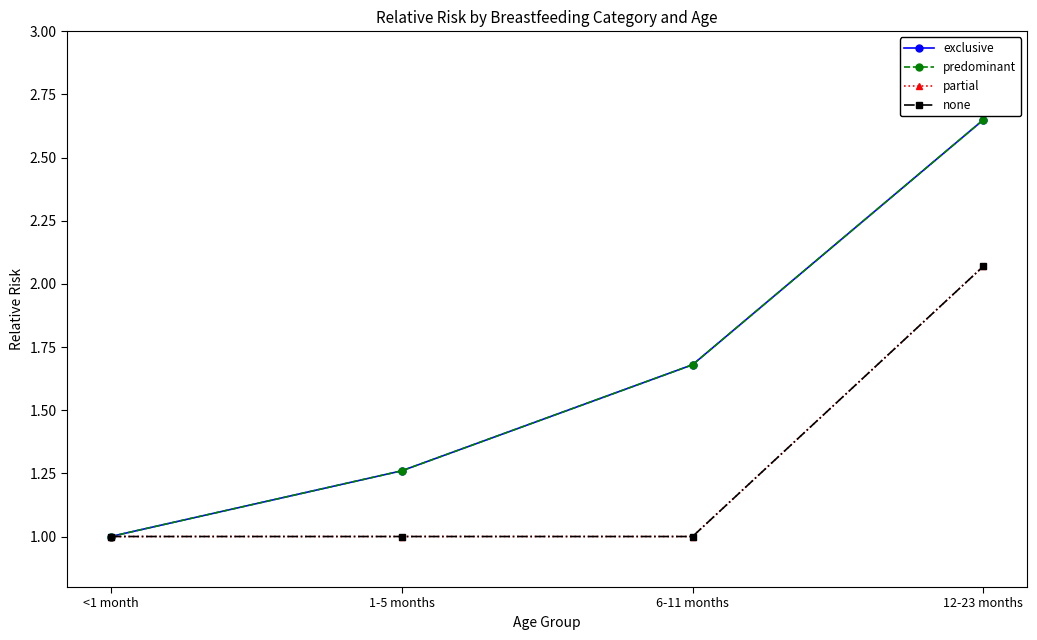

Is this an area chart (filled region under the line)?

No